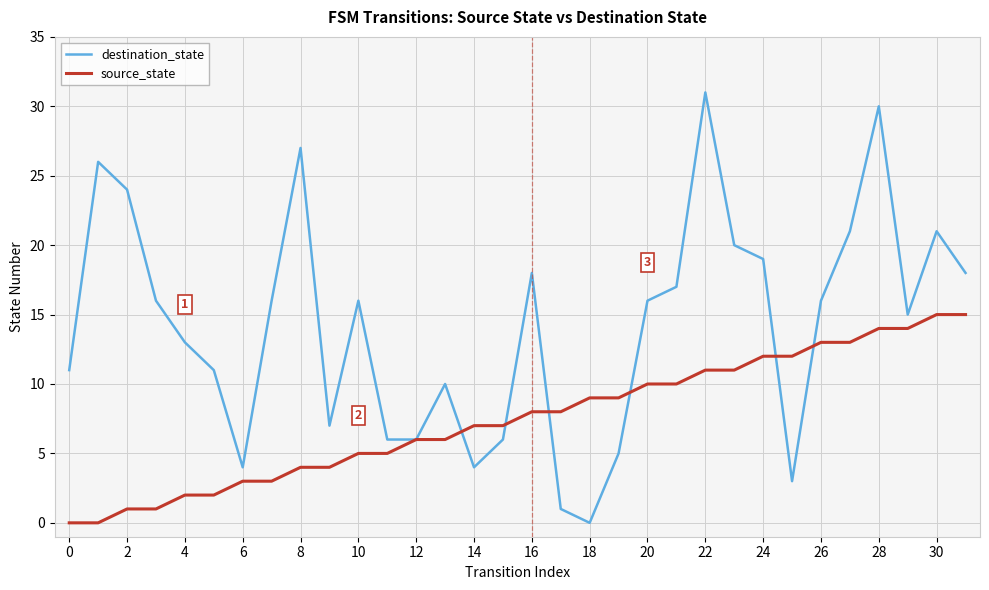

What is the sum of all source_state values?

240